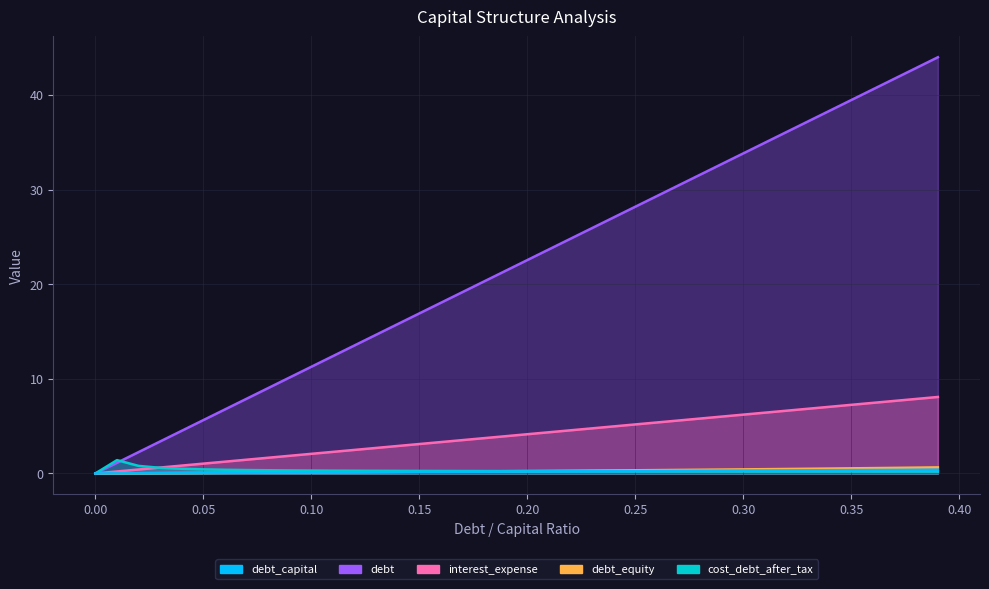

Which has a higher value, 0.04 or 0.28?

0.28